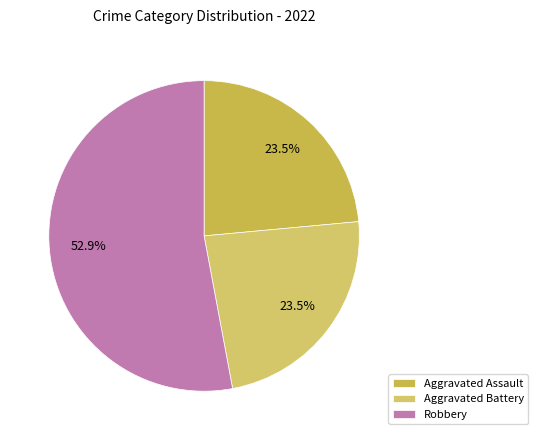

To the nearest percent, what is the average slice percentage?

33%